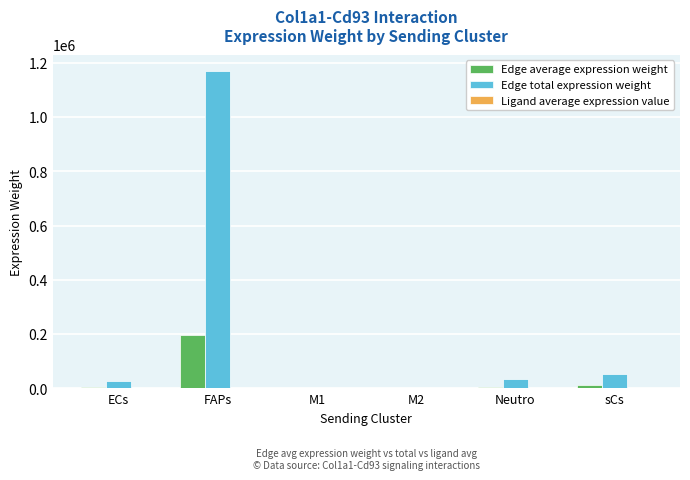

Which series has the widest spread of values?

Edge total expression weight